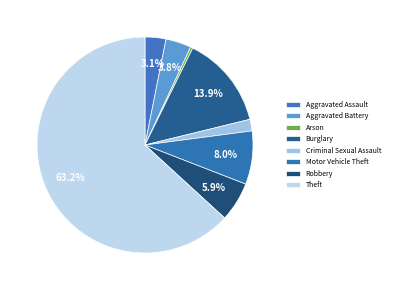

True or false: Burglary accounts for 27% of the total.

False